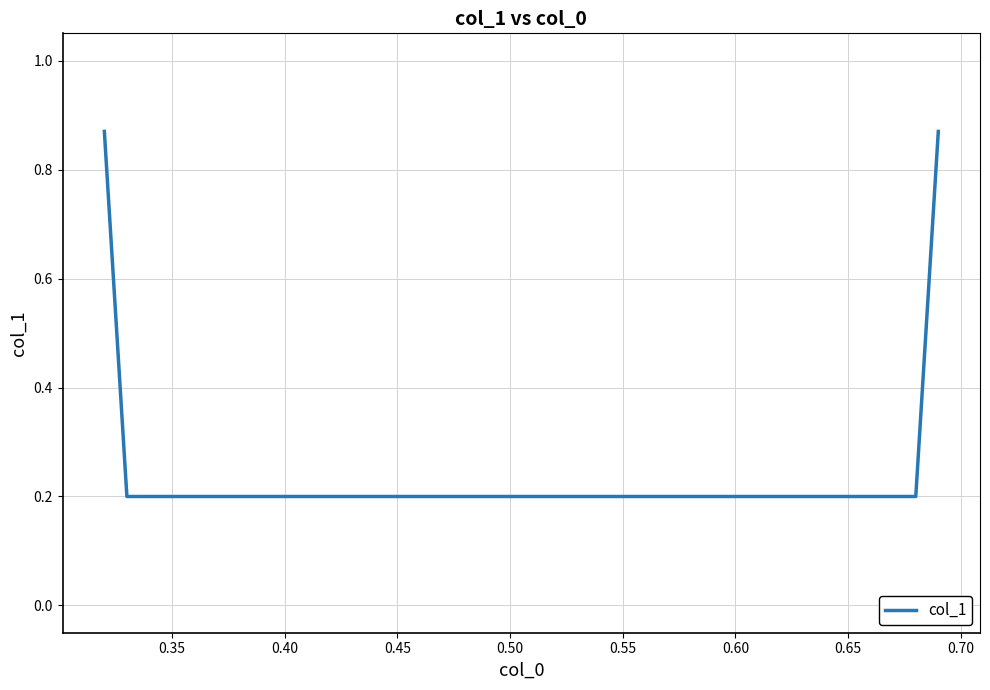

How many lines are shown in the chart?

1